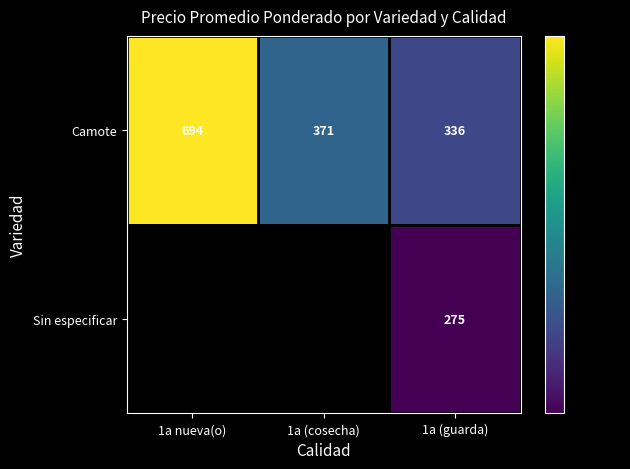

Is it true that Sin especificar equals 275.0 at 1a (guarda)?

True